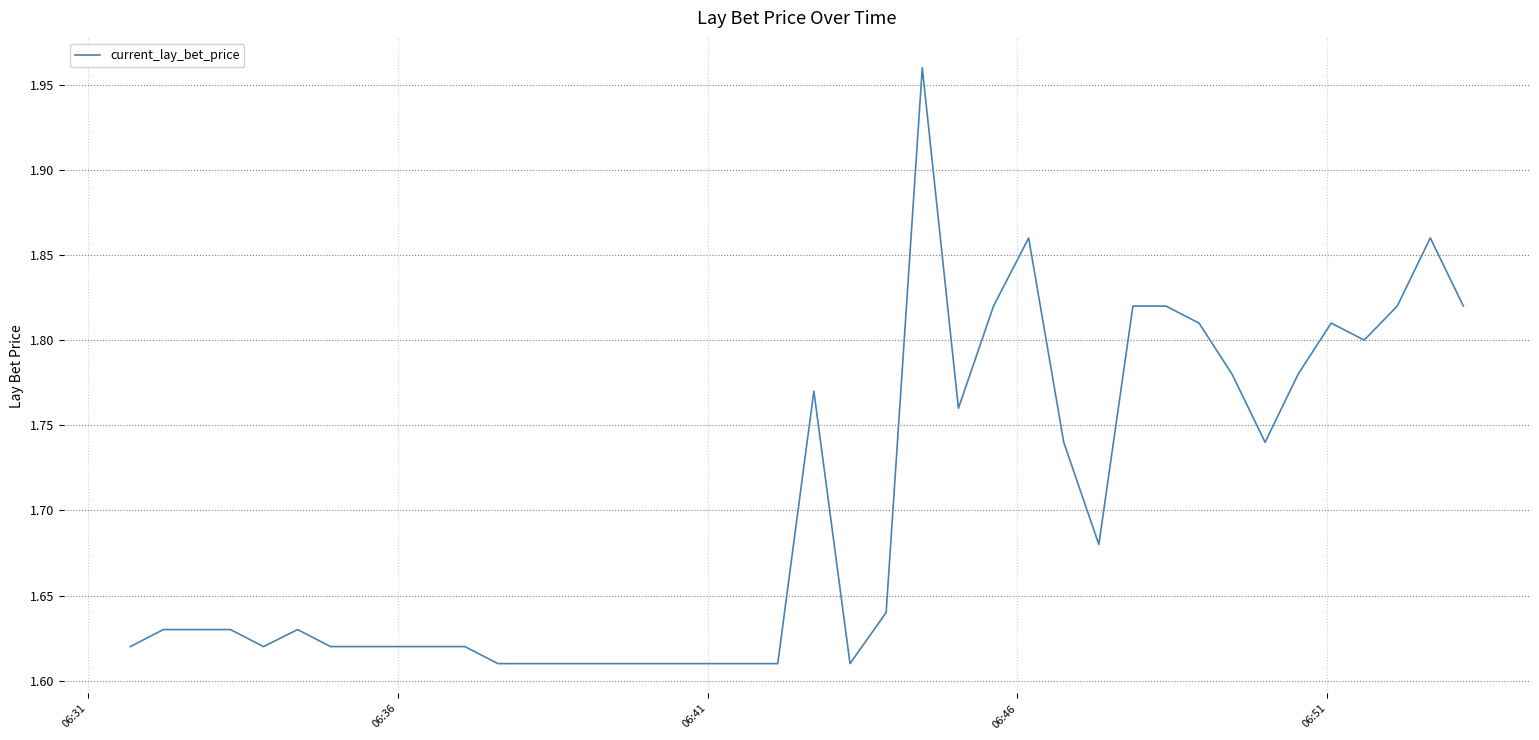

How many values are between 1 and 2?

40